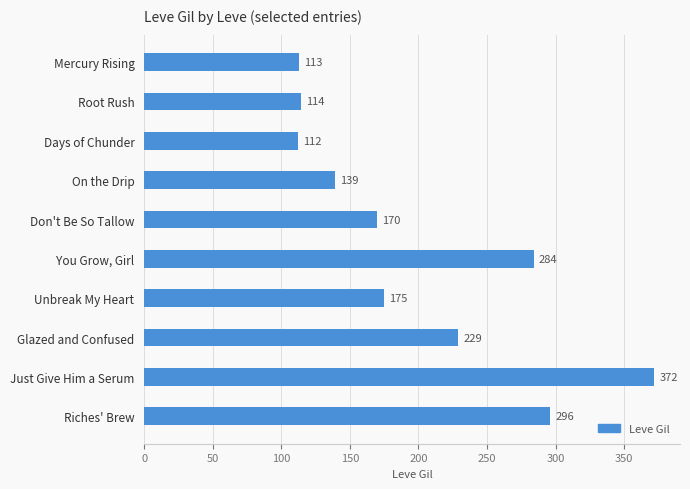

What is the sum of all values?

2004